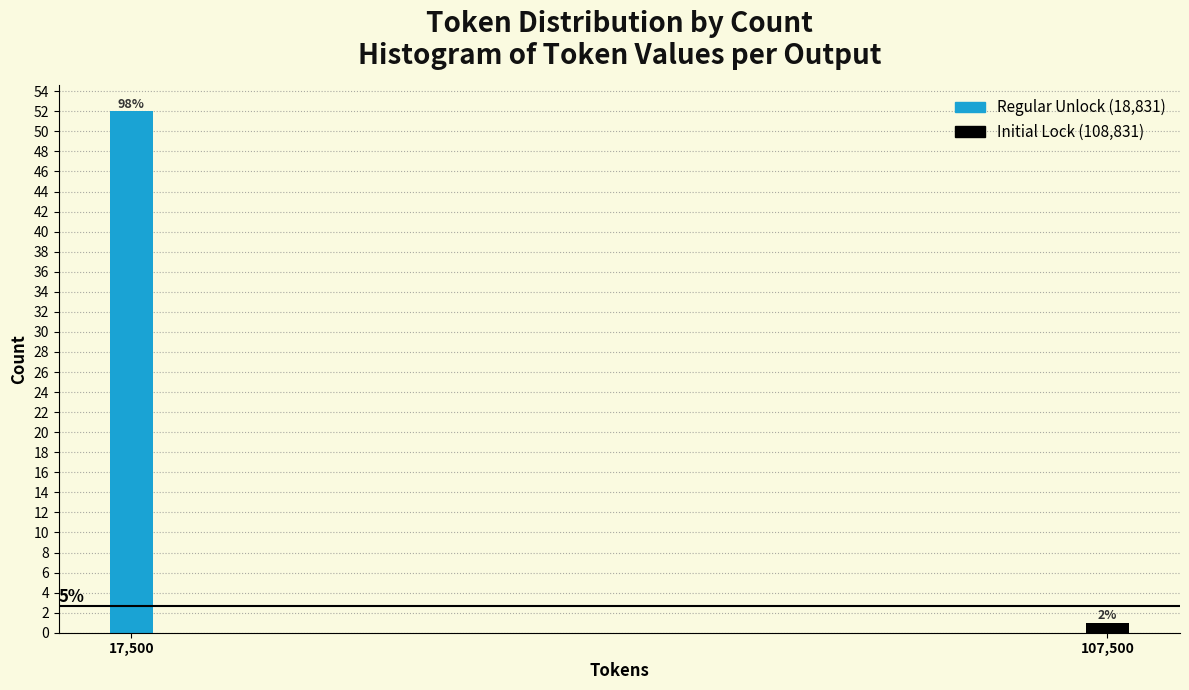

Are the bars horizontal?

No